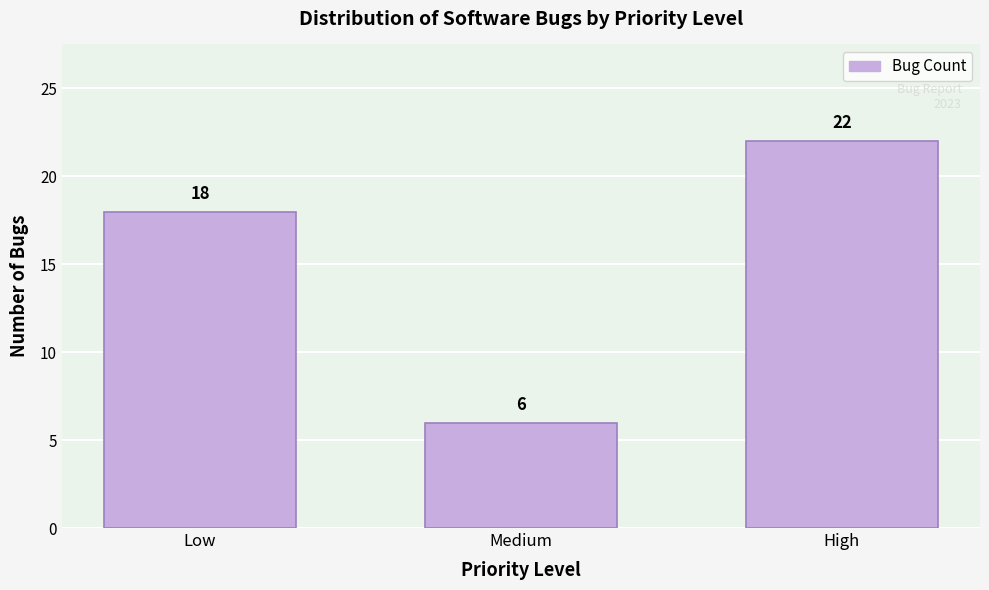

Reading right to left, extract all data points from this chart.

High=22	Medium=6	Low=18